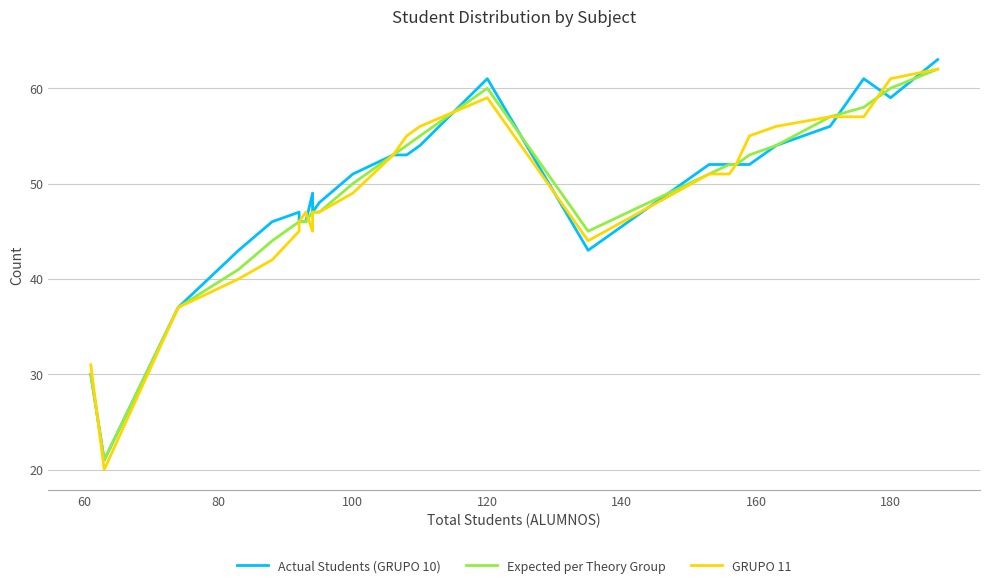

Read the Actual Students (GRUPO 10) value at 140, to the nearest 5.

45